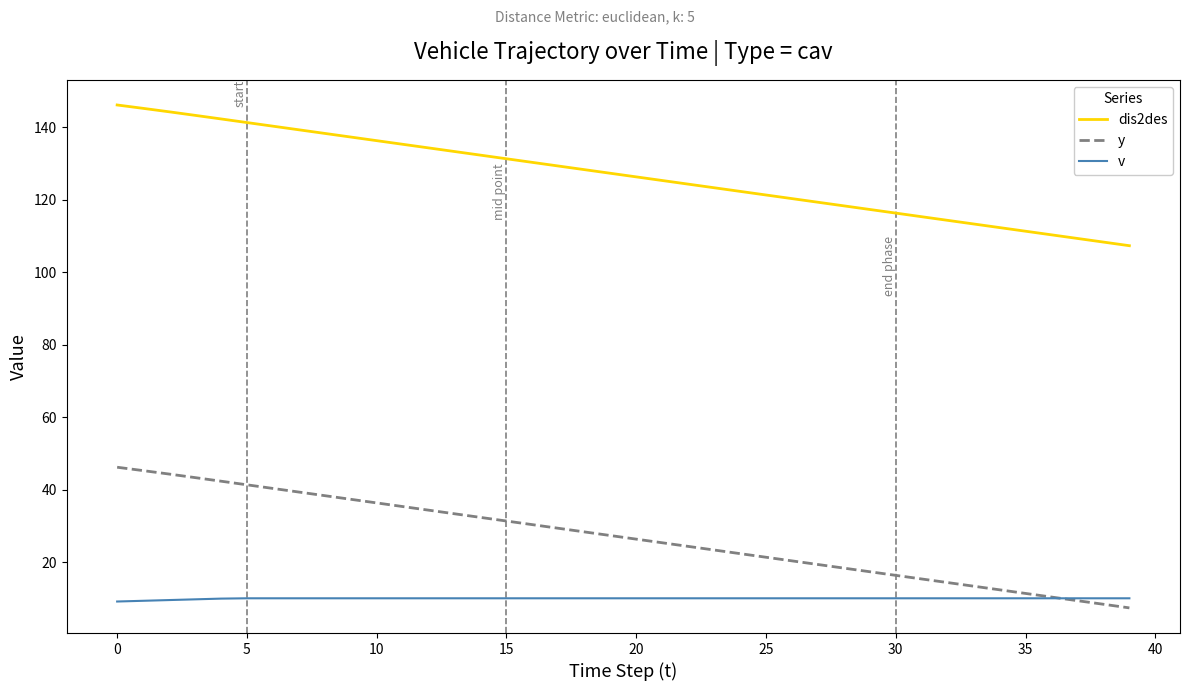

True or false: dis2des and y intersect in this chart.

False